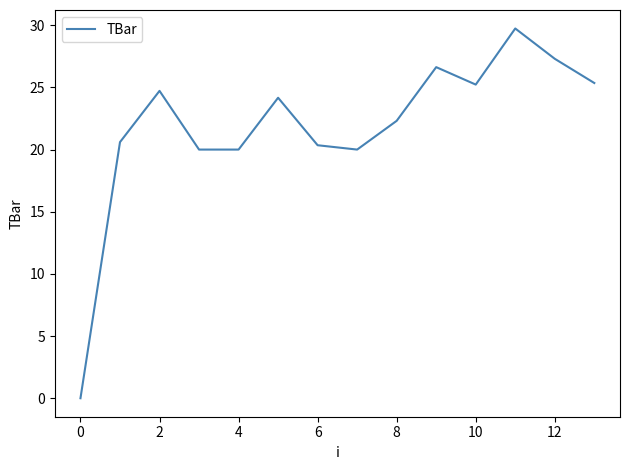

What is the difference between the maximum and minimum values?

29.7